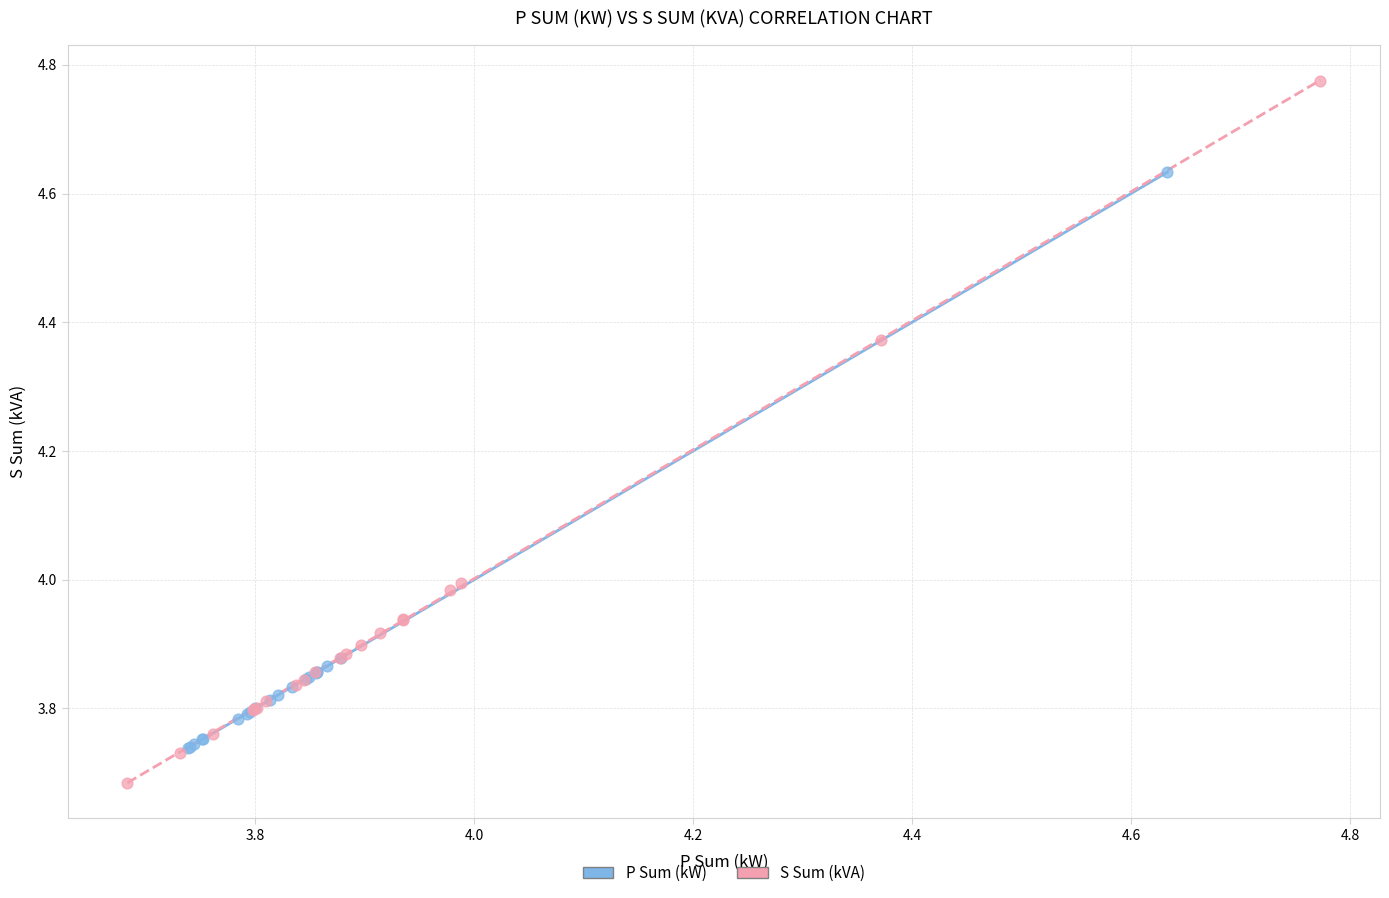

Which series has the largest Y range (max minus min)?

S Sum (kVA)